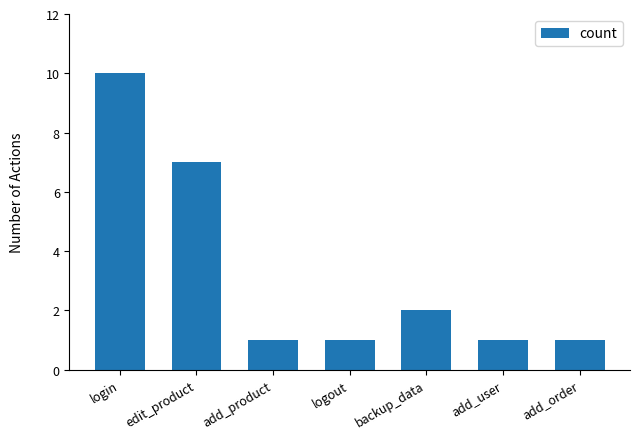

What is the ratio of the value at logout to the value at add_product?

1.0